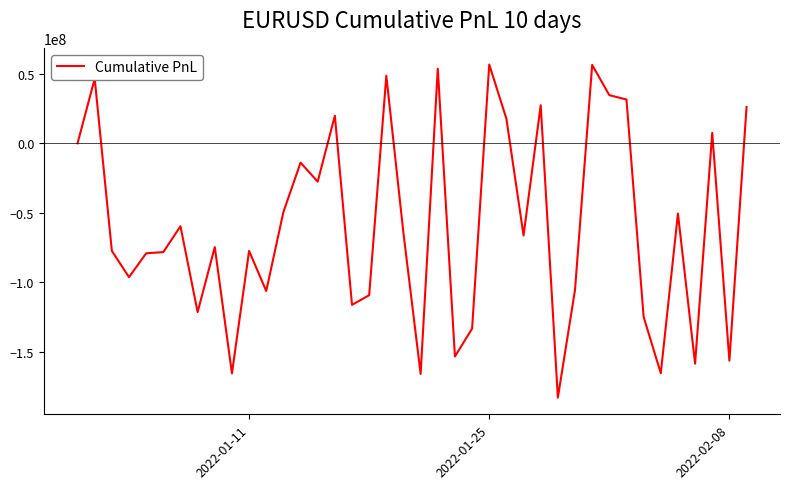

What is the greatest value displayed?

56717640